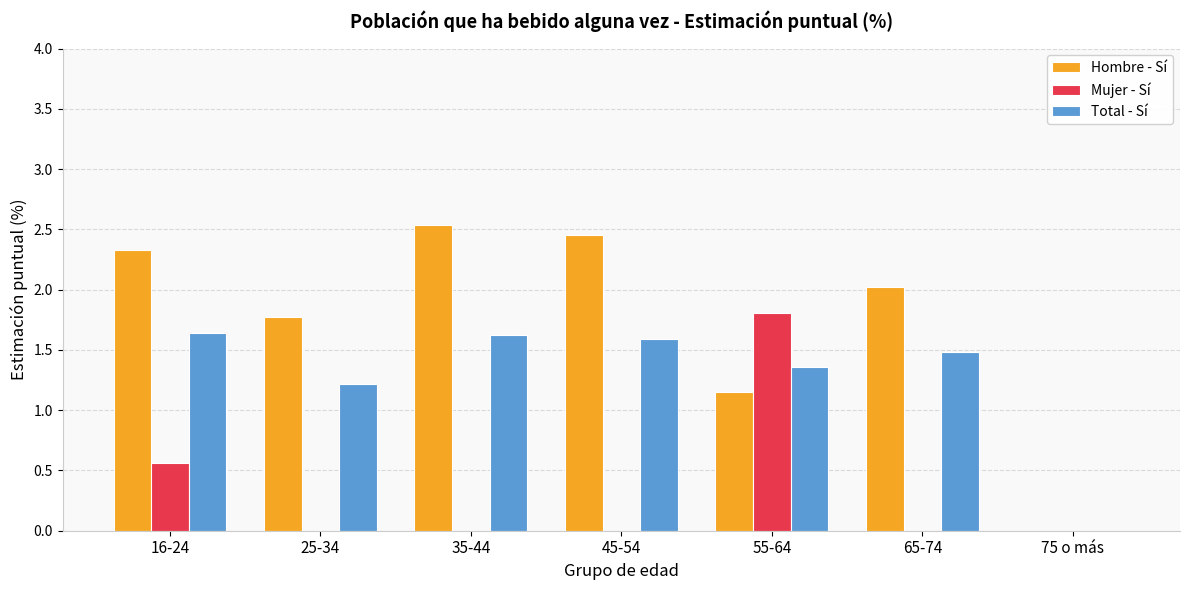

Between 35-44 and 55-64, which series saw the biggest shift?

Mujer - Sí